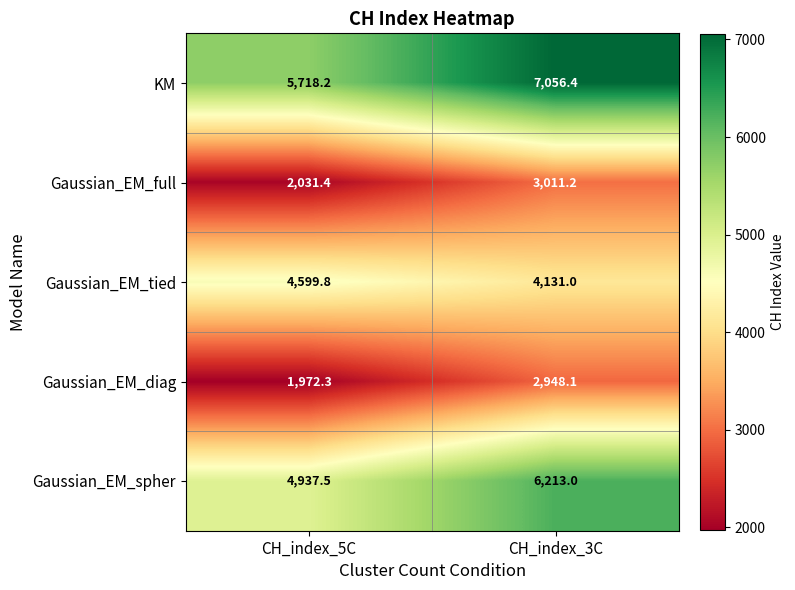

At CH_index_3C, list the series in order from smallest to largest.

Gaussian_EM_diag, Gaussian_EM_full, Gaussian_EM_tied, Gaussian_EM_spher, KM